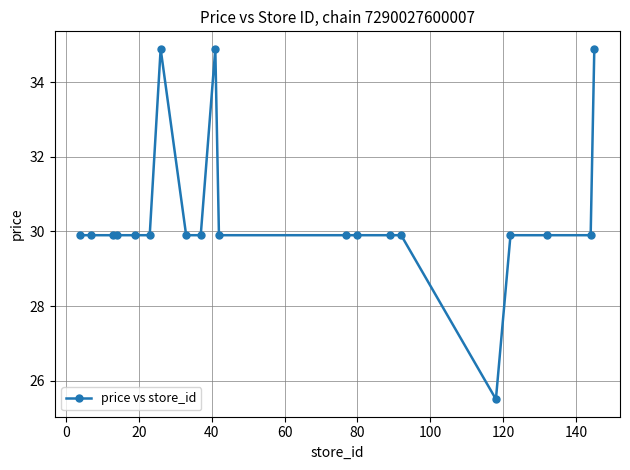

What is the difference between the maximum and minimum values?

9.4